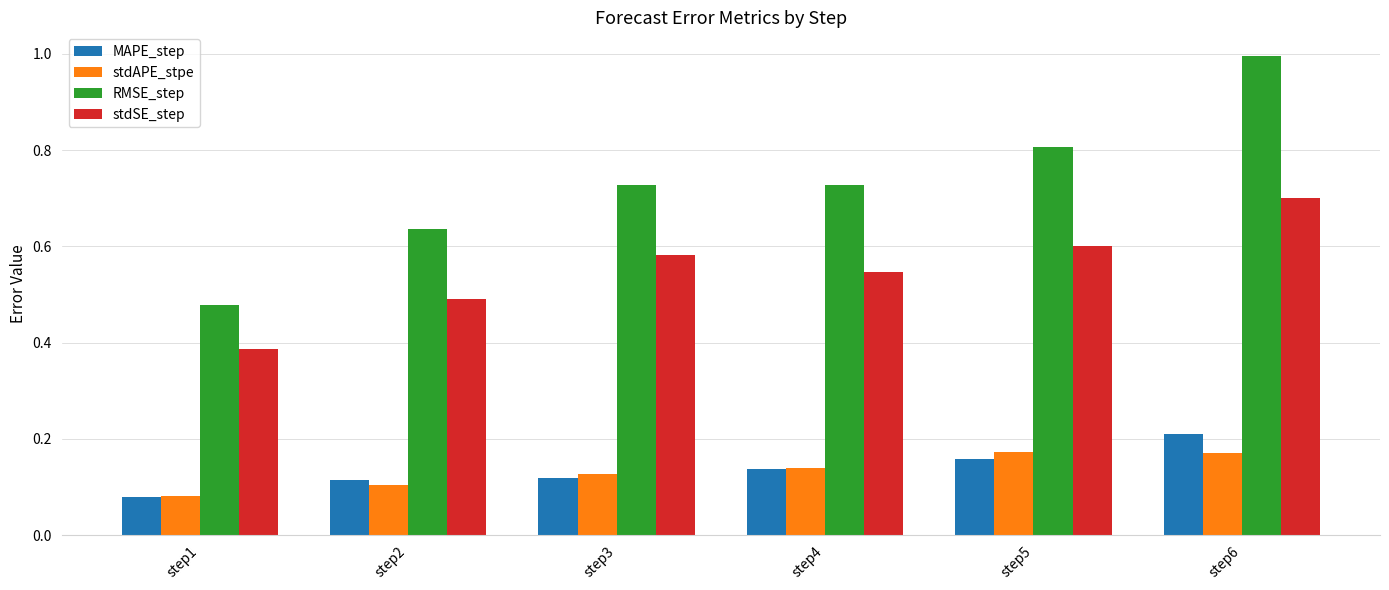

Is it true that RMSE_step equals 1.0 at step2?

False